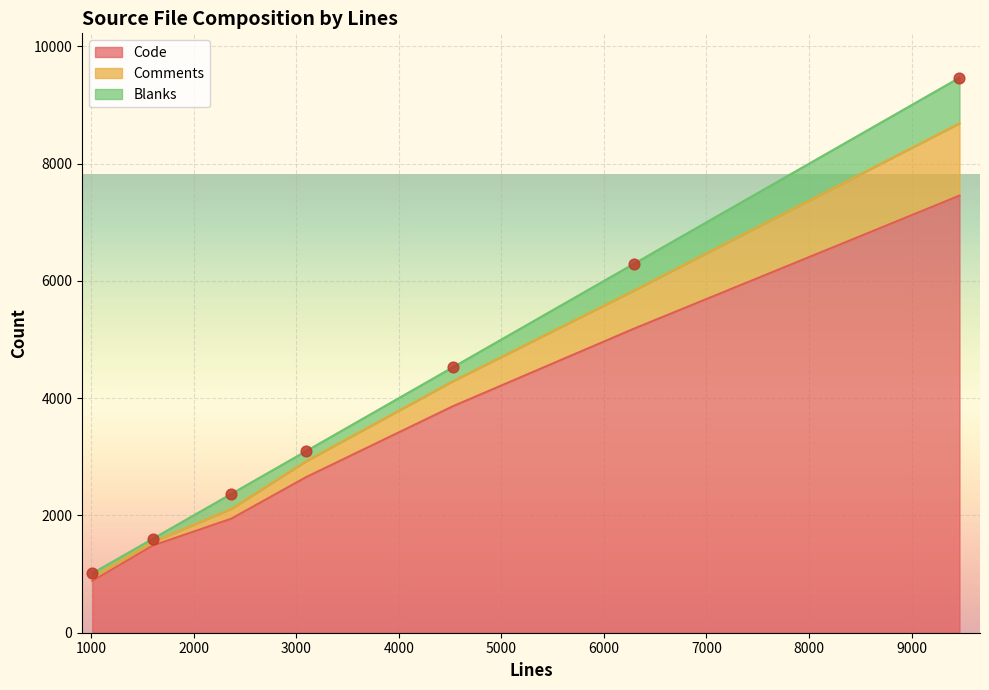

At how many categories does at least one series exceed 7201?

1